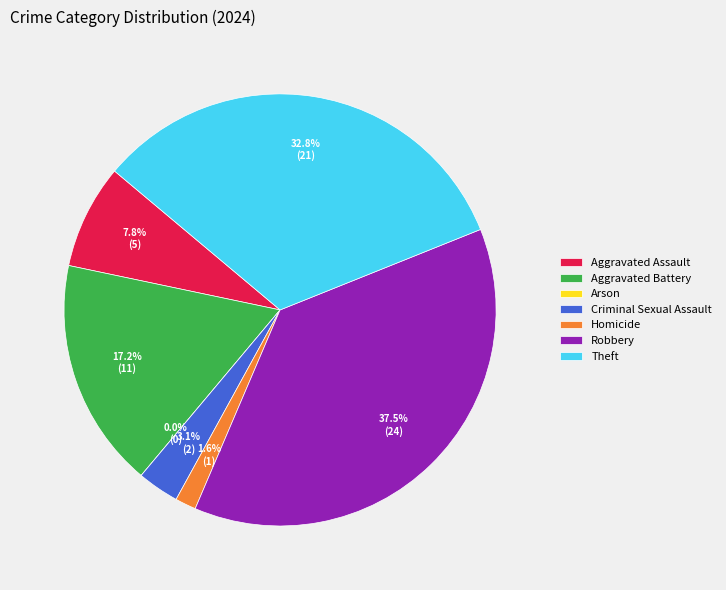

What is the smallest slice in the pie chart?

Arson